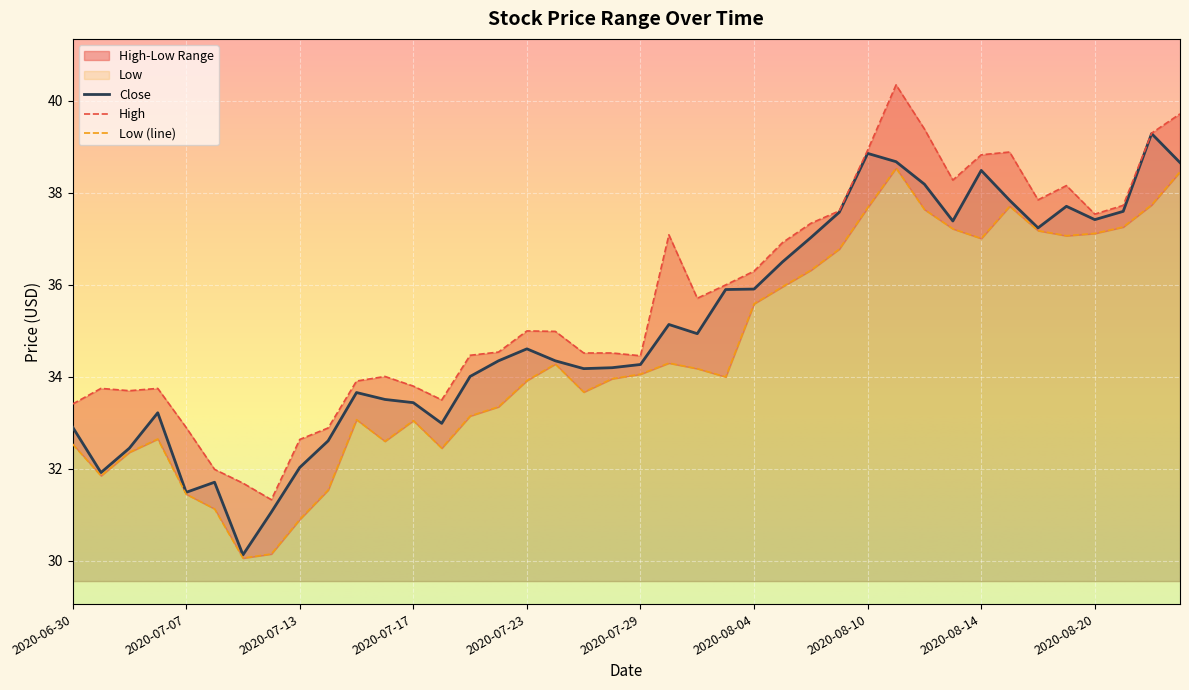

Rank the series at 2020-08-25 from lowest to highest value.

Low, Close, High